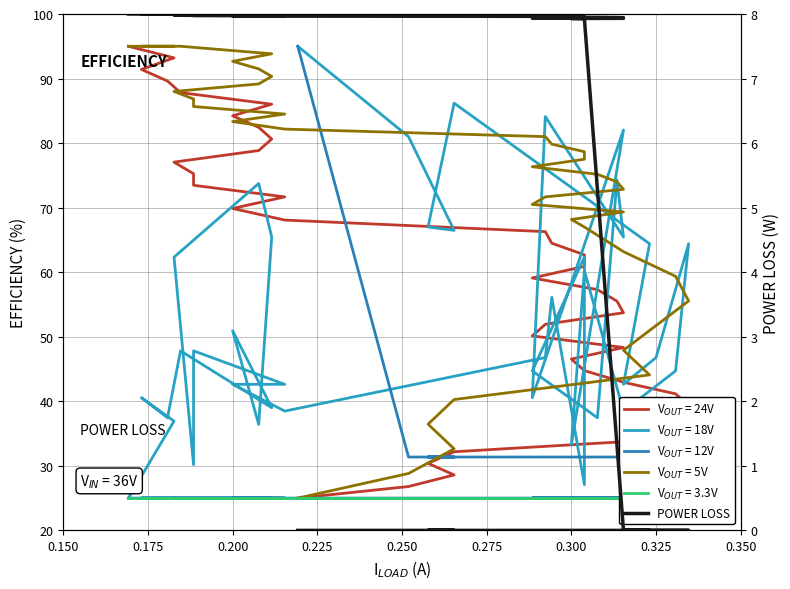

Which category has the lowest value across all series?

0.150